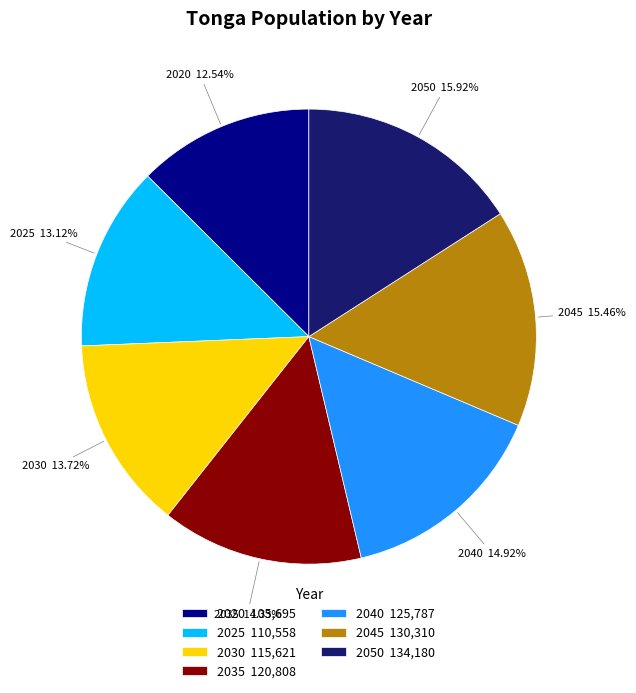

Do 2045 130,310 and 2035 120,808 together represent more than half of the pie?

No